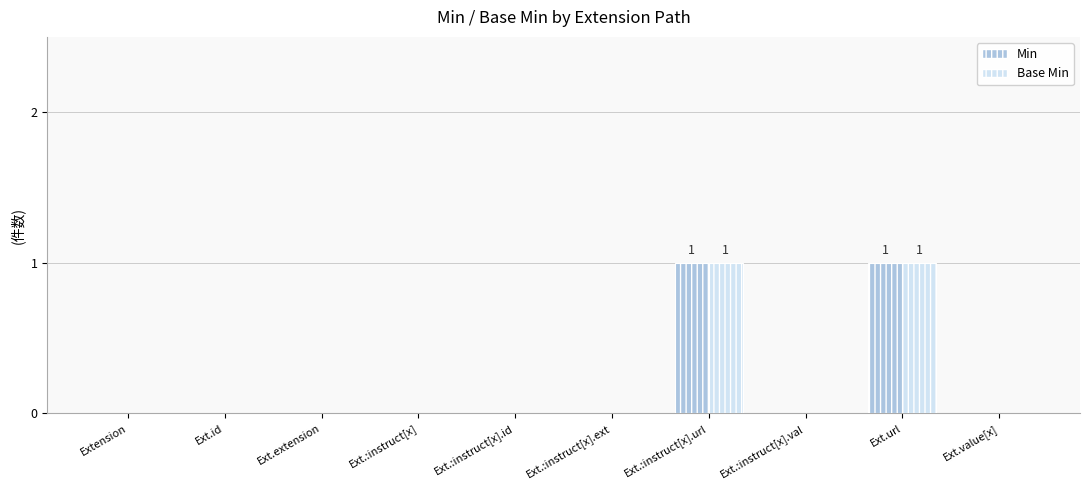

How many categories are shown in the chart?

10